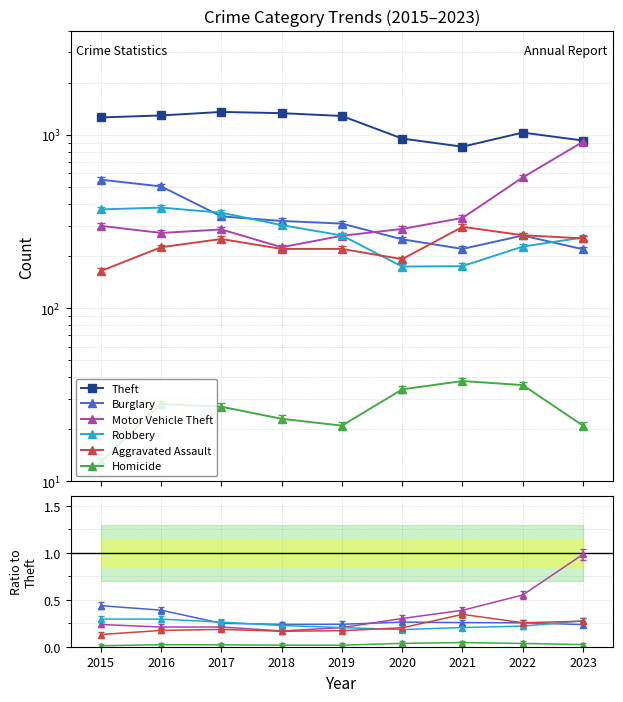

Count the number of data series in this chart.

6